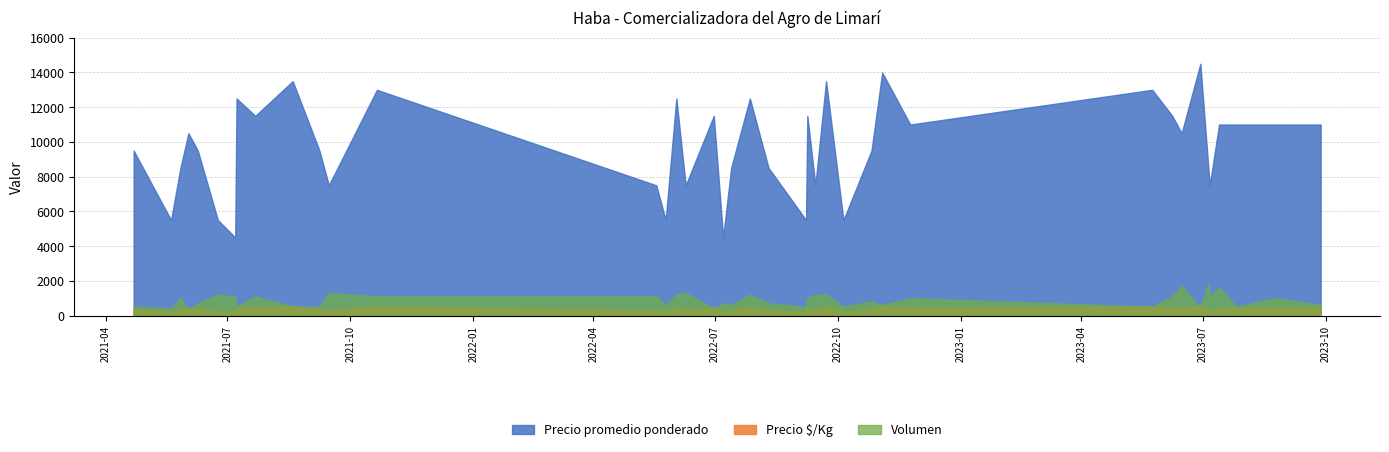

What is the maximum value for Precio $/Kg?

580